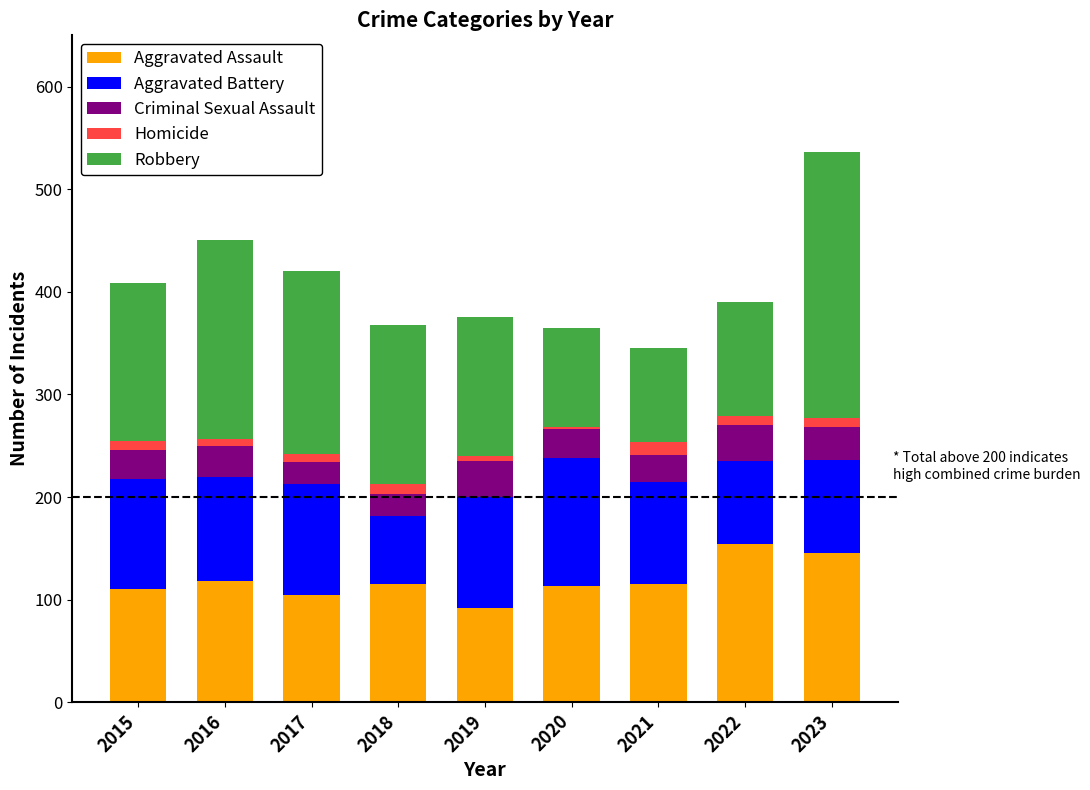

Are the bars grouped side by side (vs. stacked)?

No